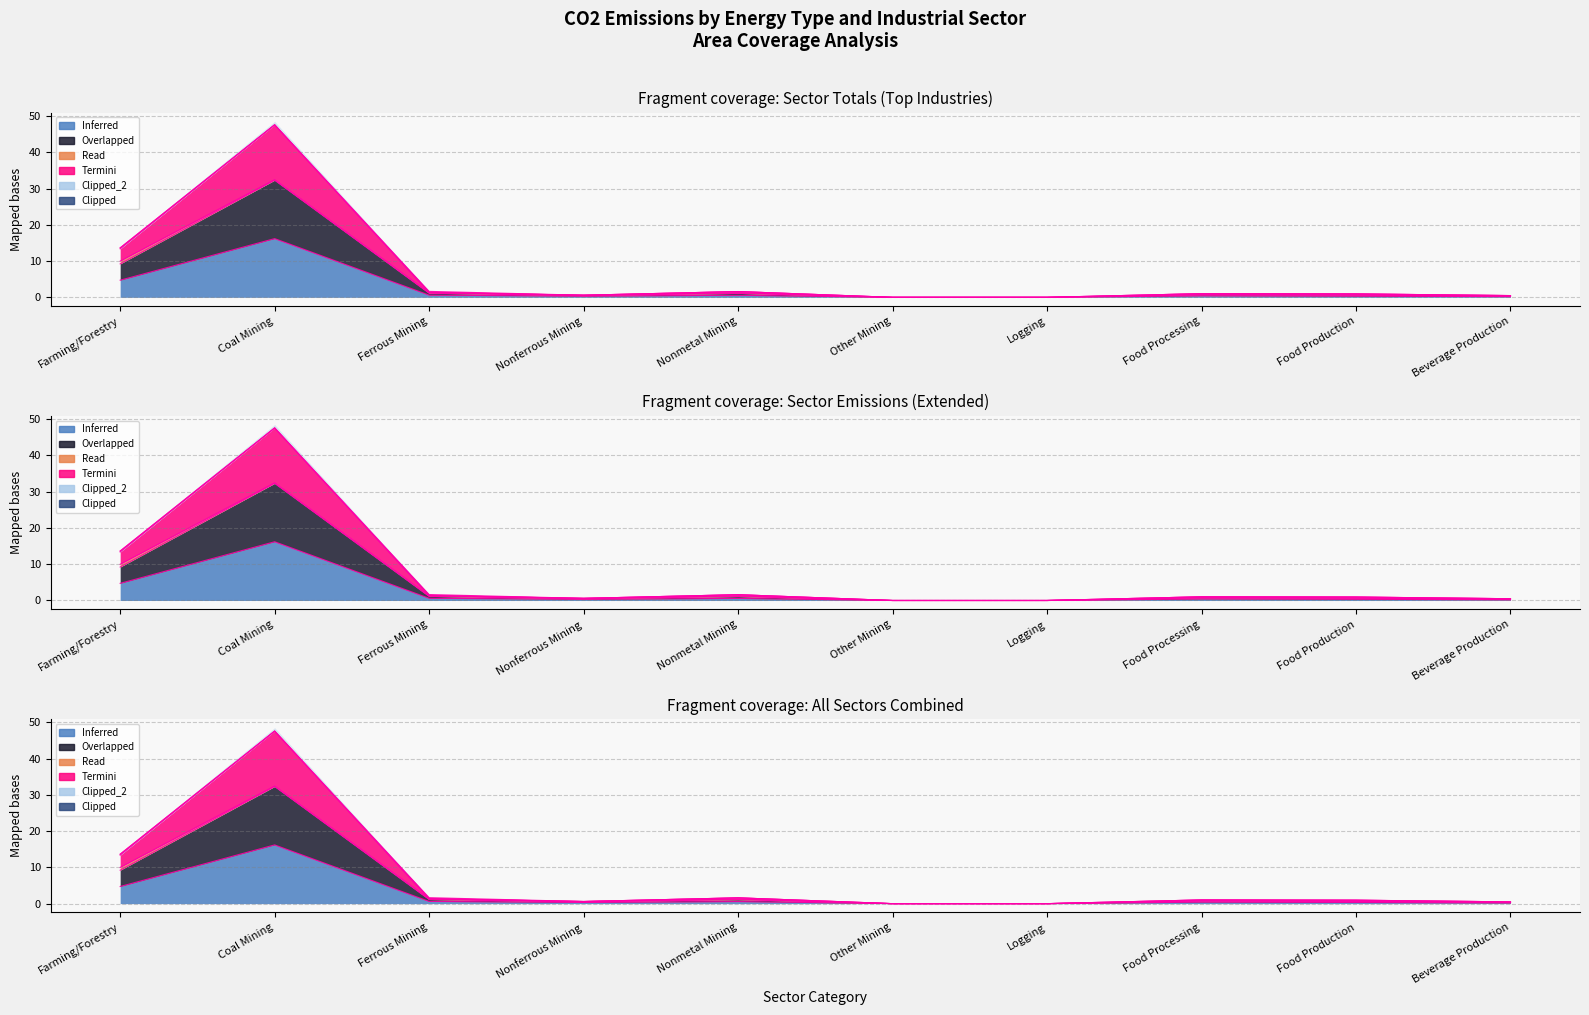

True or false: Scope 1+2 Total and Raw Coal intersect in this chart.

False